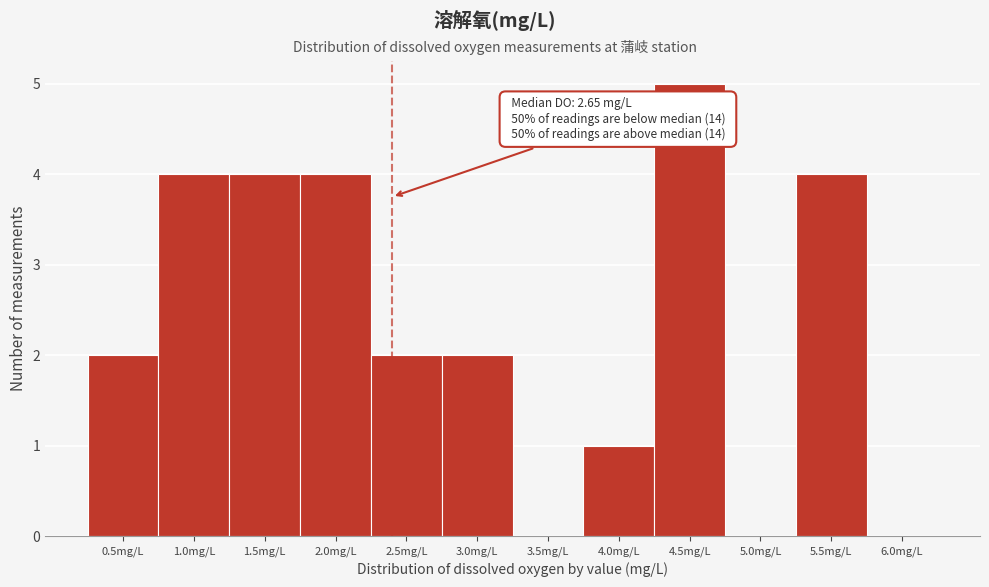

Reading right to left, what are all the values shown in this chart?

6.0mg/L=0	5.5mg/L=4	5.0mg/L=0	4.5mg/L=5	4.0mg/L=1	3.5mg/L=0	3.0mg/L=2	2.5mg/L=2	2.0mg/L=4	1.5mg/L=4	1.0mg/L=4	0.5mg/L=2